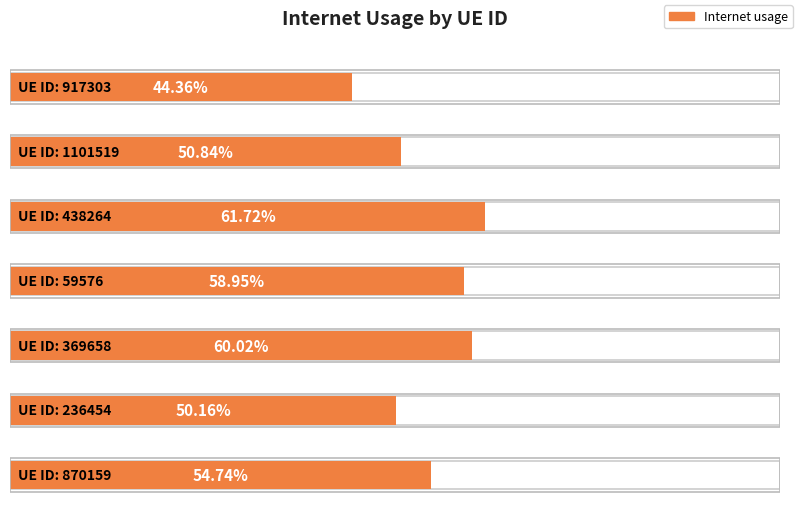

What is the label of the 5th bar from the right?

438264